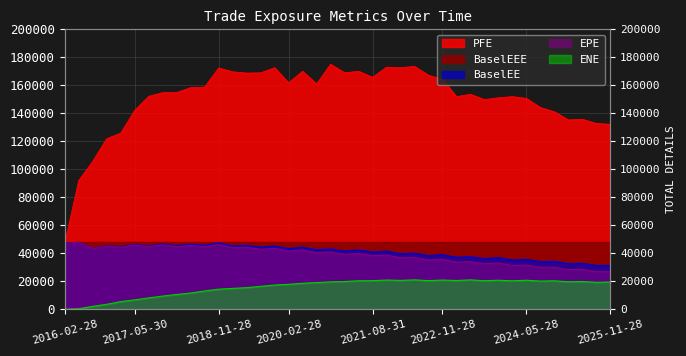

At which category does EPE reach its first local valley?

2016-08-30